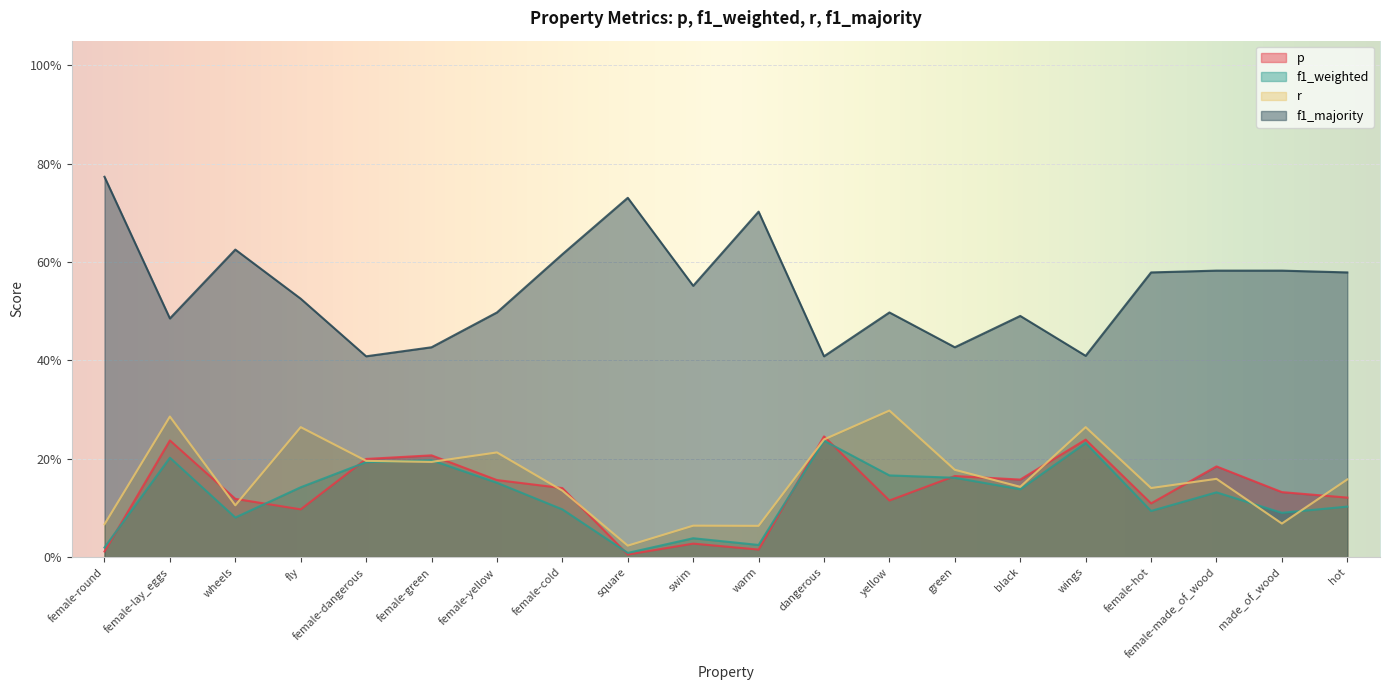

Is it true that r equals 0.3 at female-green?

False